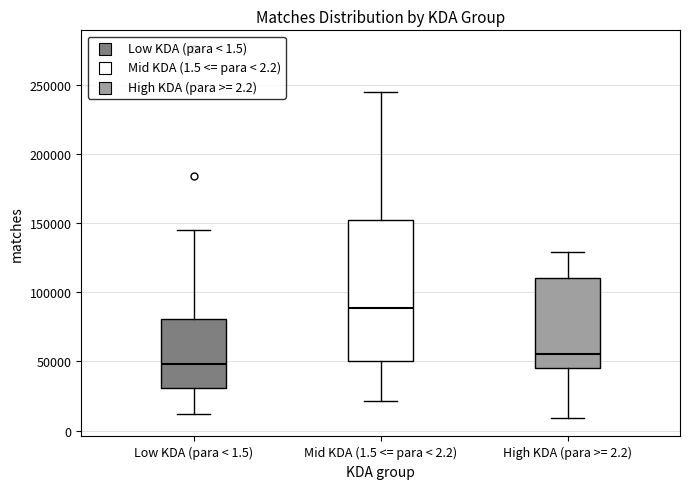

Where does the lower whisker of the box for High KDA (para >= 2.2) end on the y-axis? The values are not printed on the chart, so give them approximately, as read against the axis.

10000